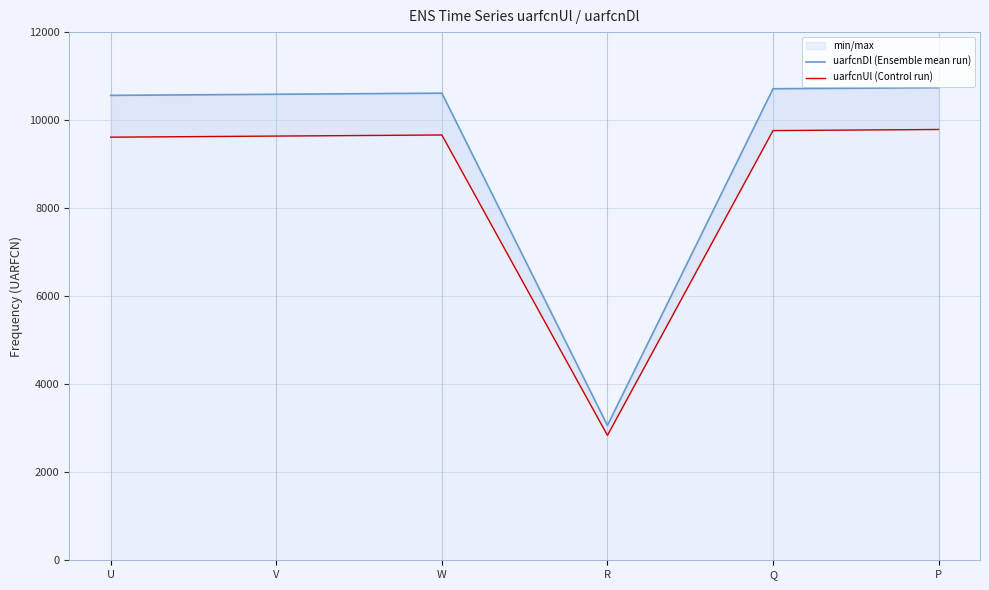

What are all the series names shown in the legend?

uarfcnDl (Ensemble mean run), uarfcnUl (Control run)